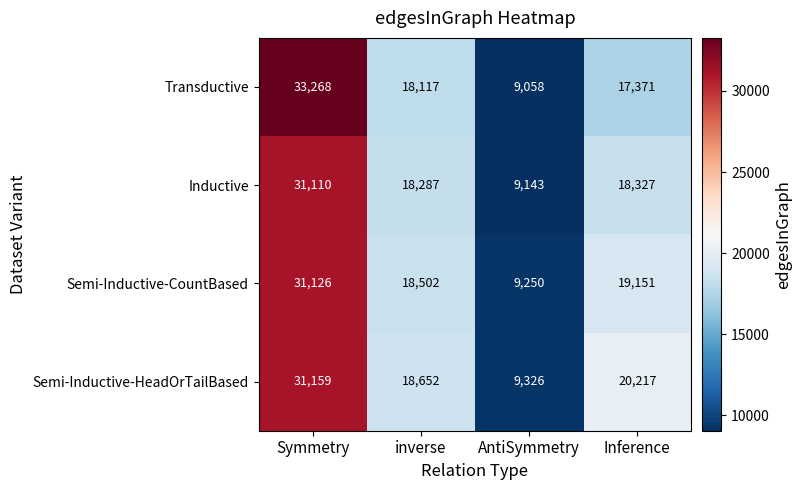

At inverse, list the series in order from smallest to largest.

Transductive, Inductive, Semi-Inductive-CountBased, Semi-Inductive-HeadOrTailBased